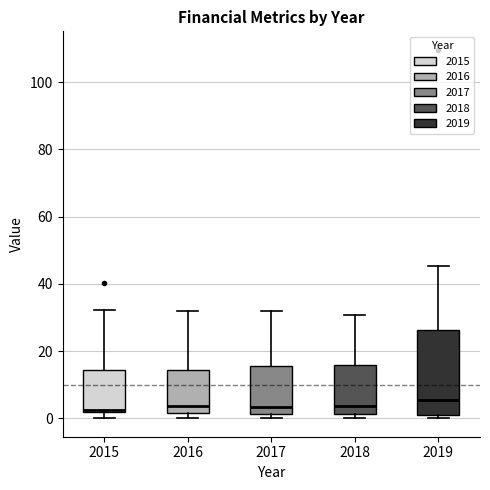

Reading left to right, read every box against the y-axis: the position of its median line, the range the box covers, and the ends of its whiskers. The values are not printed on the chart, so give them approximately, as read against the axis.

2015: median 2 (just above the box's lower edge), box 2 to 14, whiskers 0 to 32
2016: median 4, box 2 to 14, whiskers 0 to 32
2017: median 4, box 2 to 16, whiskers 0 to 32
2018: median 4, box 2 to 16, whiskers 0 to 30
2019: median 6, box 0 to 26, whiskers 0 (just below the box's lower edge) to 46